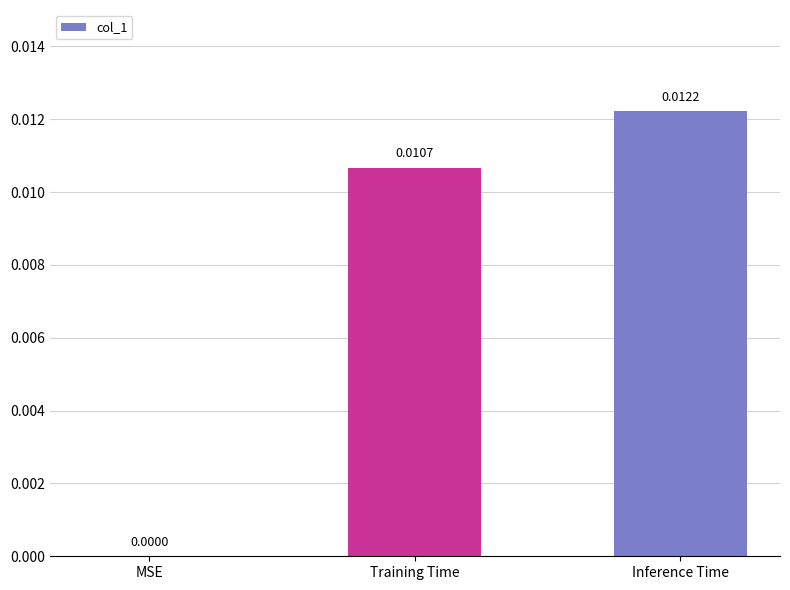

Where is the data nearest to the value 0?

MSE